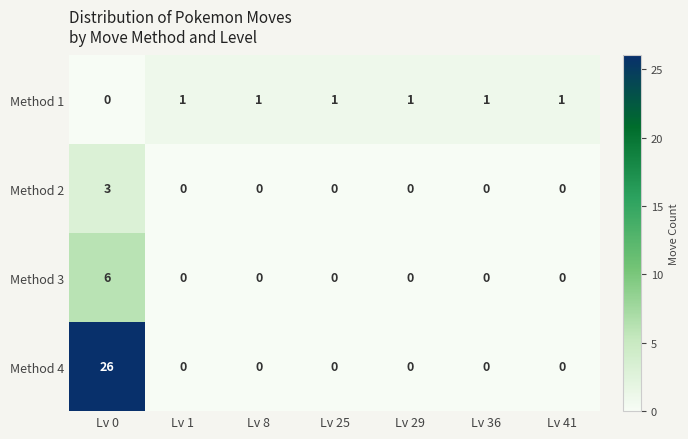

How many series are shown in this chart?

4